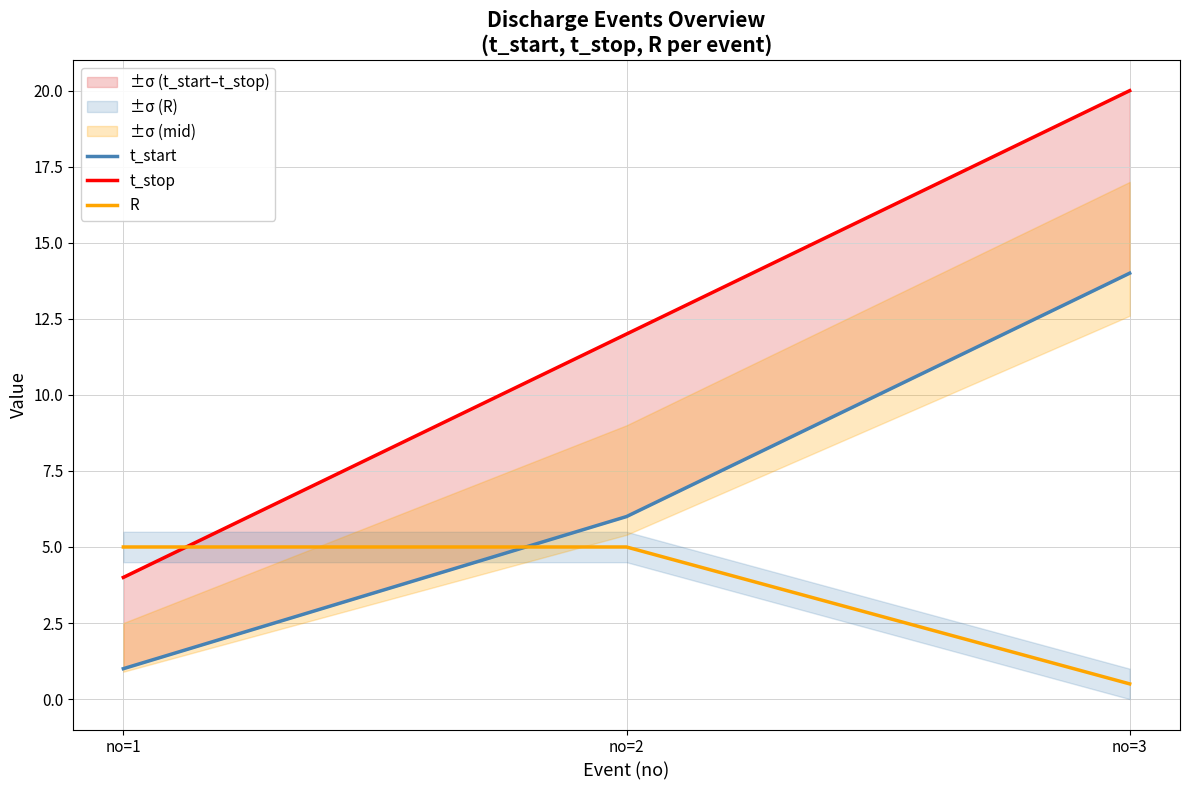

Does the chart display data point markers on the line(s)?

No